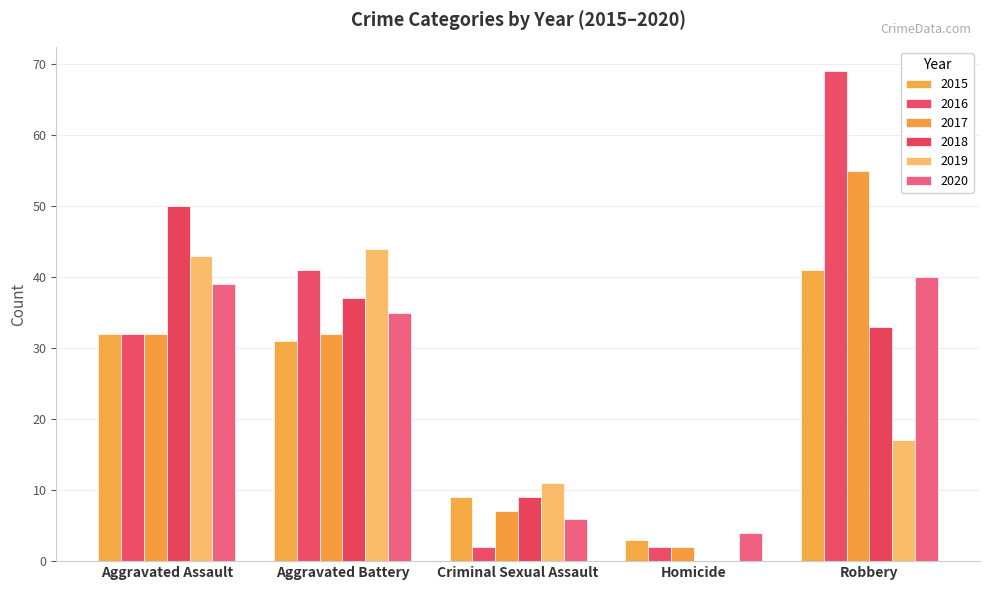

At which category is the sum across all series the highest?

Robbery